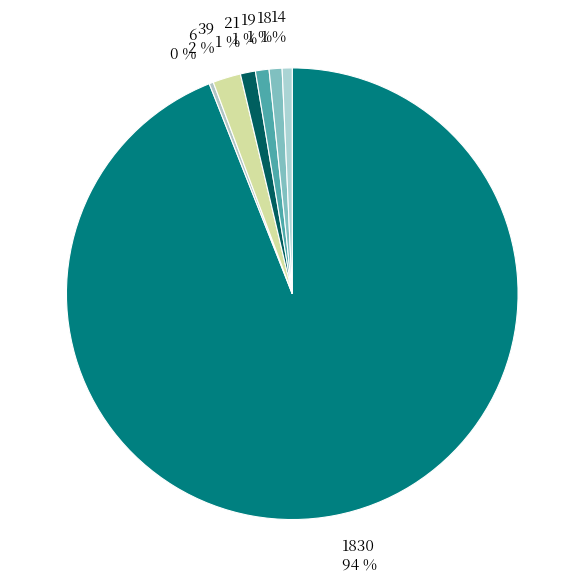

True or false: 21 accounts for 10% of the total.

False